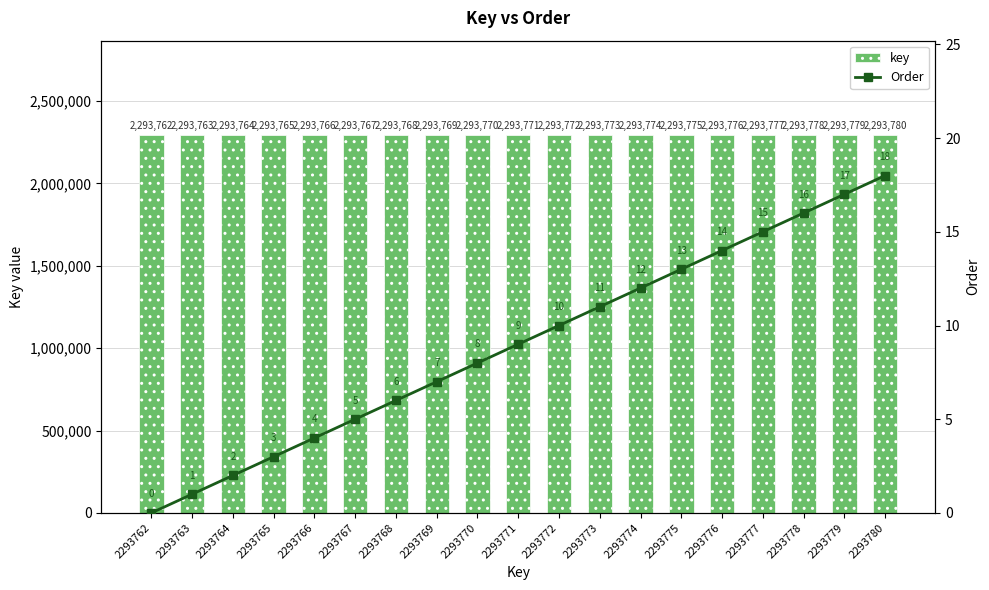

What are all the series names shown in the legend?

key, Order